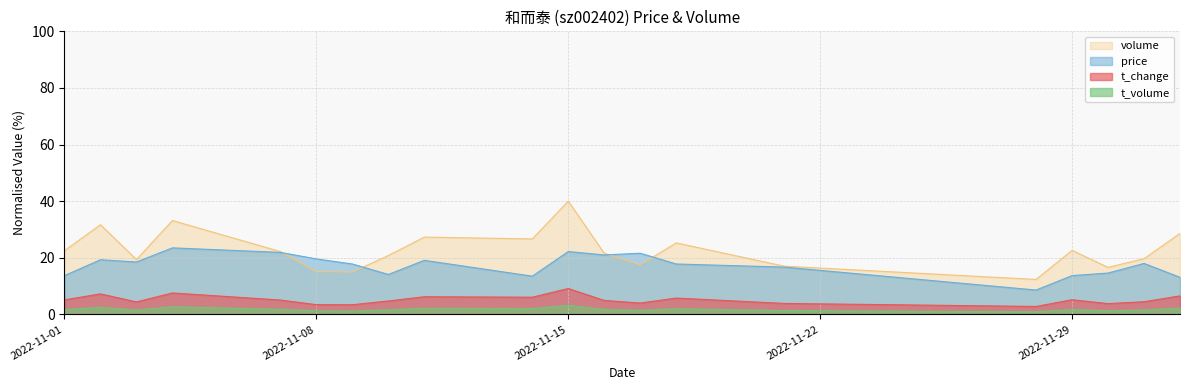

What is the greatest value displayed?

40.0